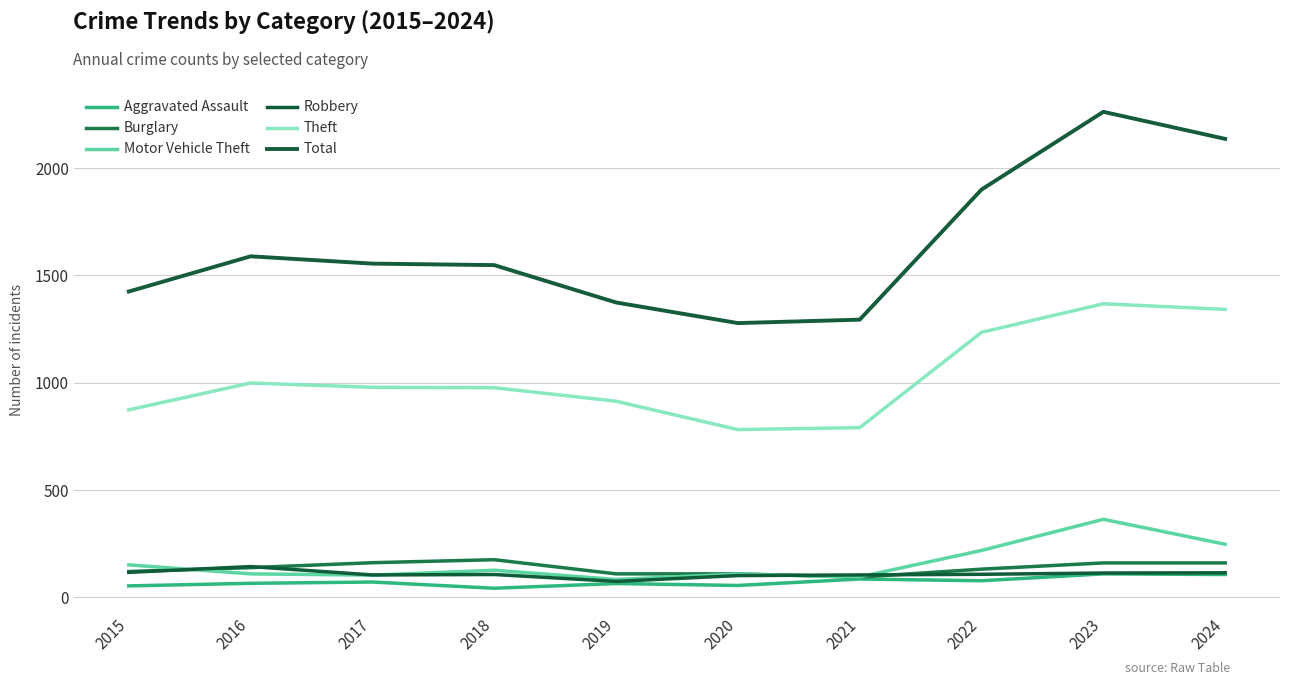

Reading left to right, what are all the values shown in this chart?

Aggravated Assault: 2015=54	2016=66	2017=72	2018=43	2019=65	2020=56	2021=86	2022=78	2023=110	2024=107
Burglary: 2015=121	2016=139	2017=162	2018=176	2019=110	2020=110	2021=95	2022=132	2023=161	2024=161
Motor Vehicle Theft: 2015=152	2016=110	2017=104	2018=127	2019=84	2020=109	2021=96	2022=219	2023=364	2024=248
Robbery: 2015=117	2016=144	2017=105	2018=107	2019=75	2020=102	2021=105	2022=108	2023=114	2024=115
Theft: 2015=874	2016=999	2017=979	2018=977	2019=914	2020=782	2021=791	2022=1235	2023=1368	2024=1342
Total: 2015=1425	2016=1589	2017=1555	2018=1548	2019=1374	2020=1278	2021=1294	2022=1900	2023=2262	2024=2136